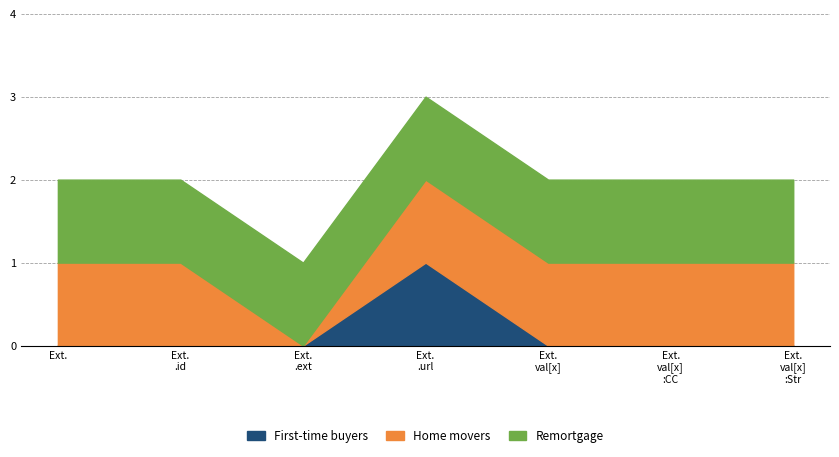

Rank the series by their average value, from highest to lowest.

Remortgage, Home movers, First-time buyers